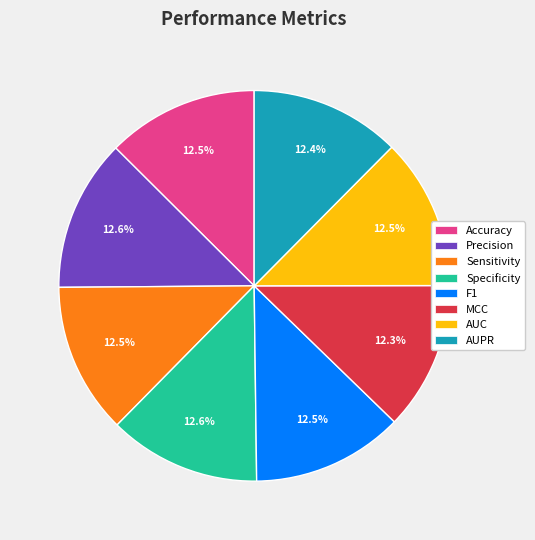

Is F1 the majority of the pie?

No